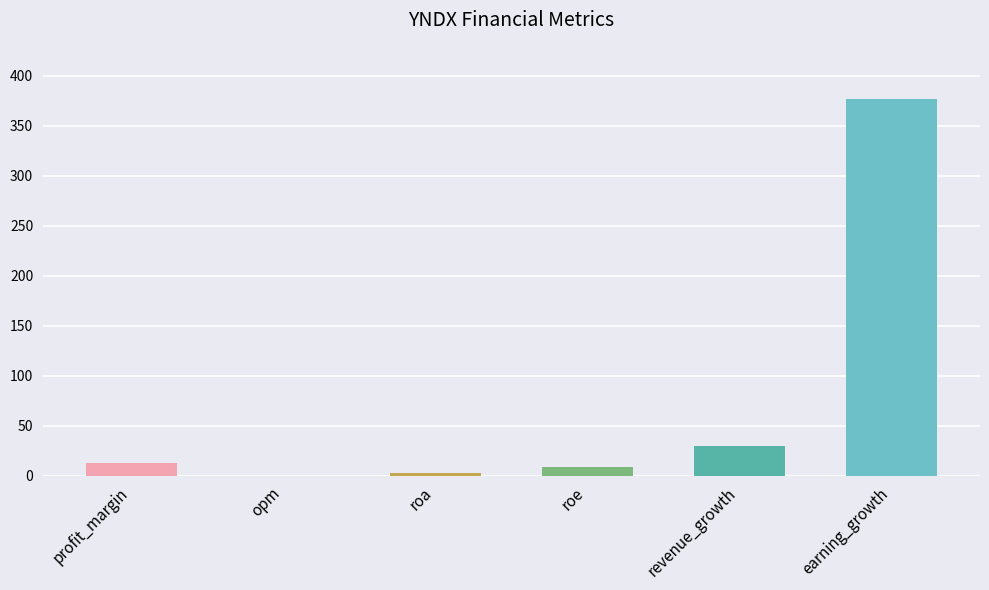

What is the sum of the values at opm and profit_margin?

12.9